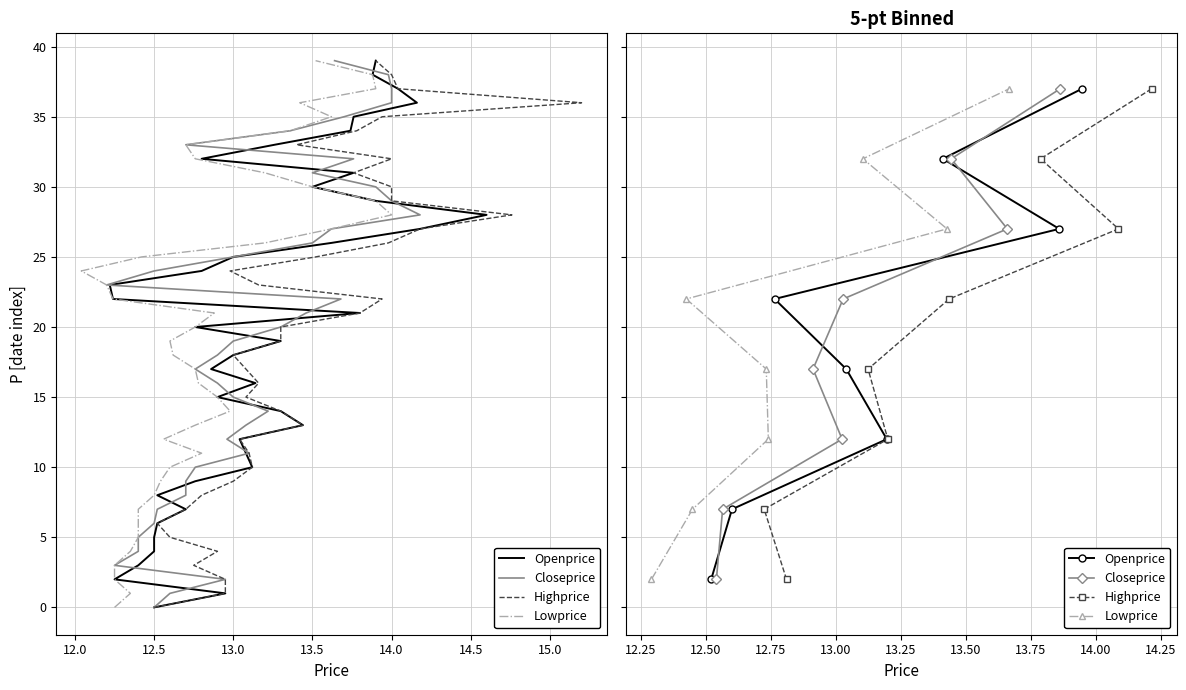

True or false: Openprice and Lowprice cross at least once.

False